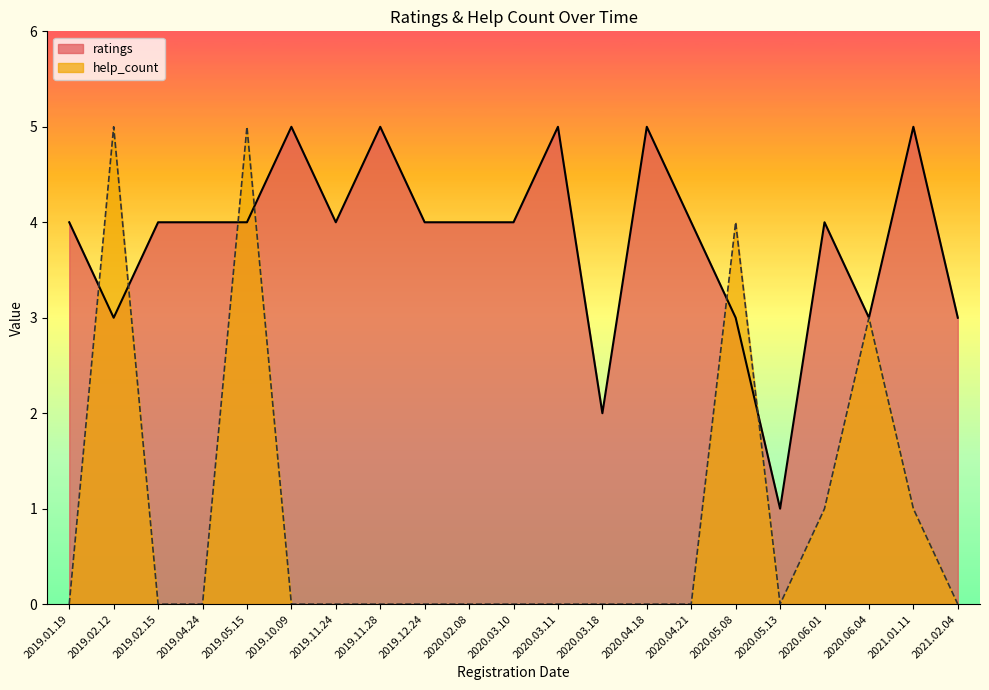

At which label does ratings reach its minimum?

2020.05.13